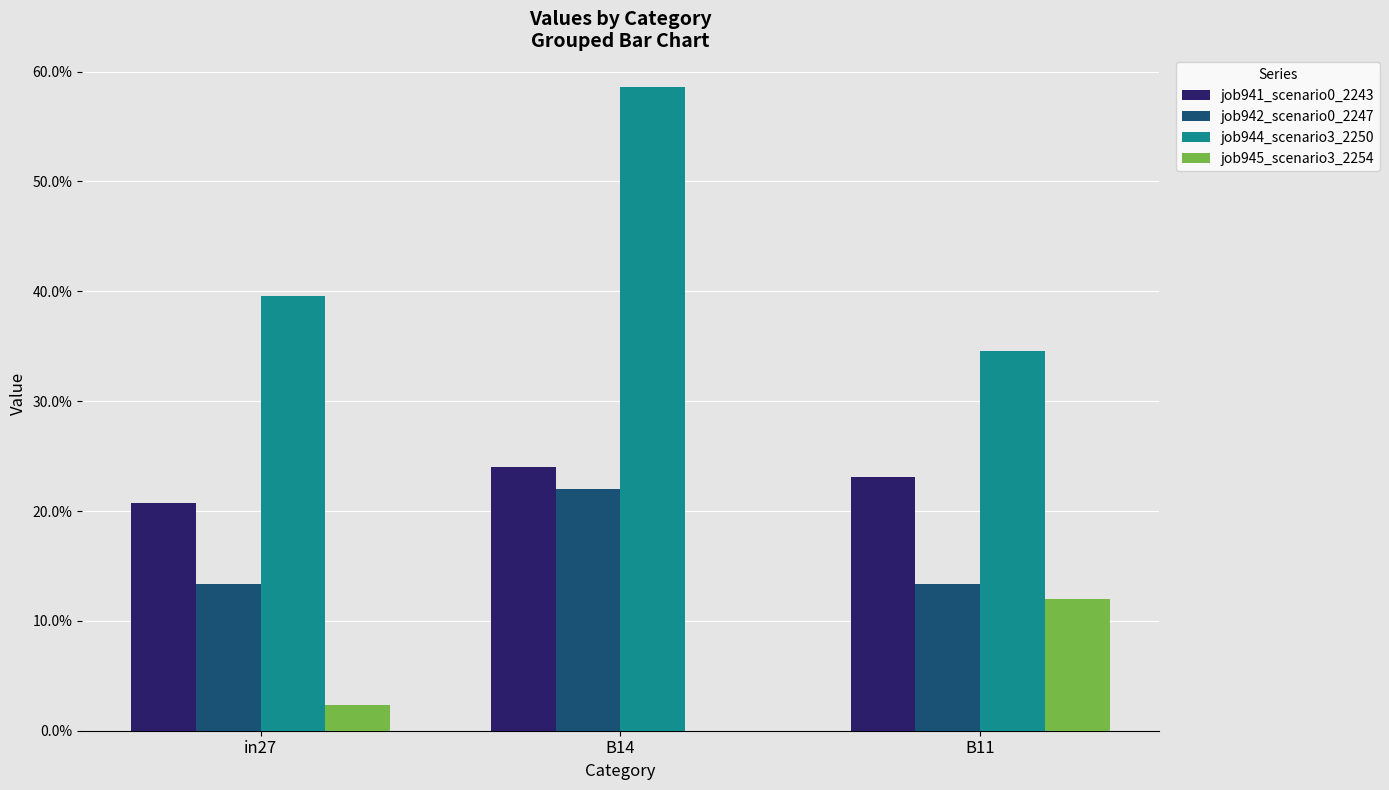

What is the spread (max minus min) of values at in27?

0.4